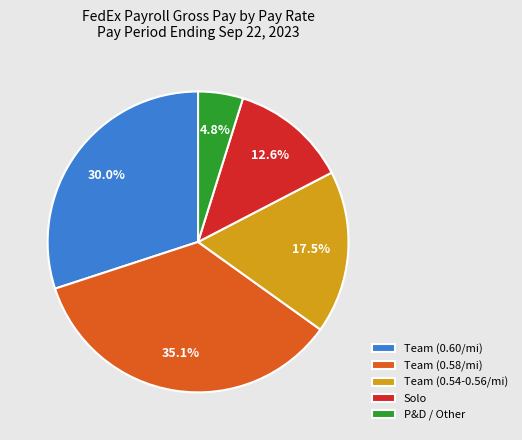

Is the sum of Team (0.54-0.56/mi) and Team (0.58/mi) greater than half?

Yes